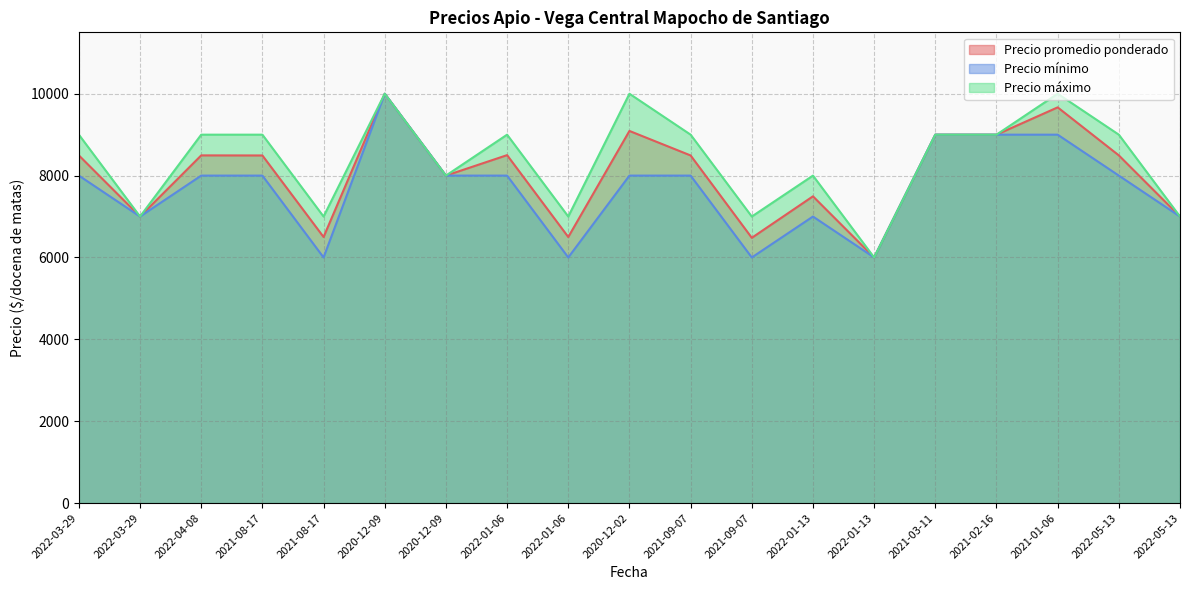

How many lines are shown in the chart?

3